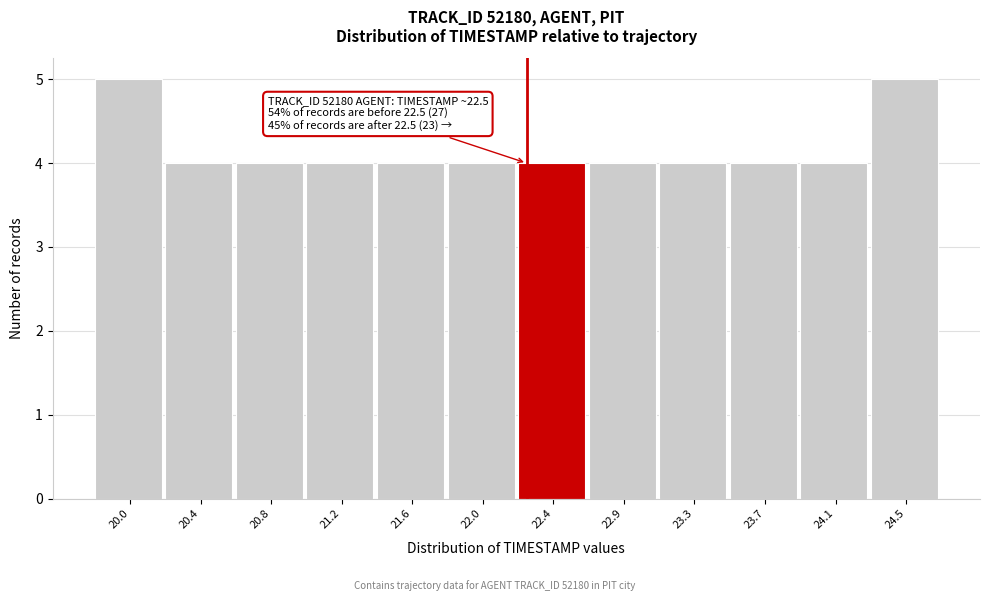

Reading left to right, what are all the values shown in this chart?

20.0=5	20.4=4	20.8=4	21.2=4	21.6=4	22.0=4	22.4=4	22.9=4	23.3=4	23.7=4	24.1=4	24.5=5